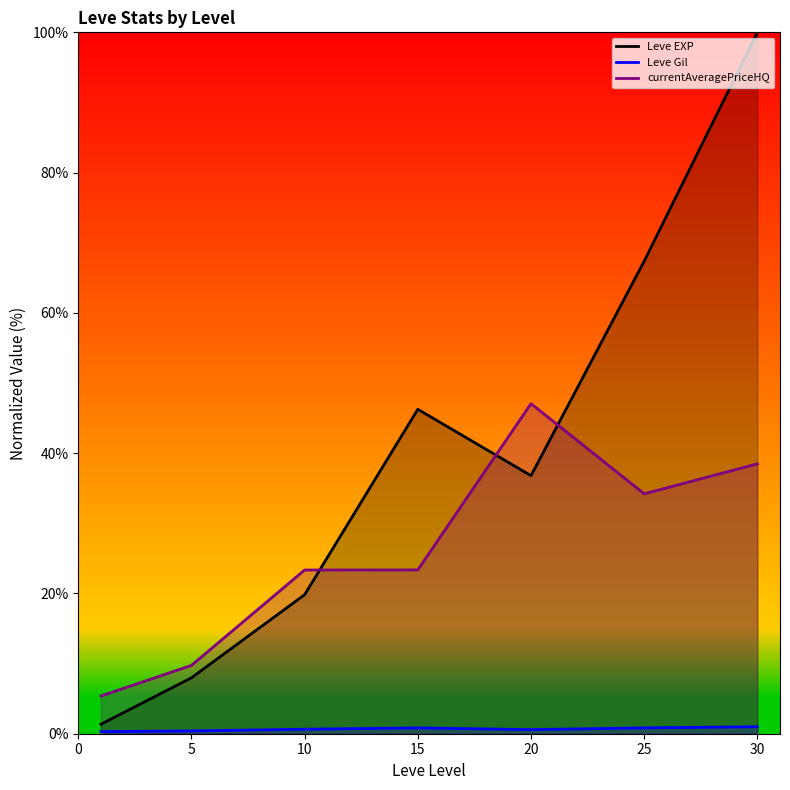

What is the spread (max minus min) of values at 15?

45.4